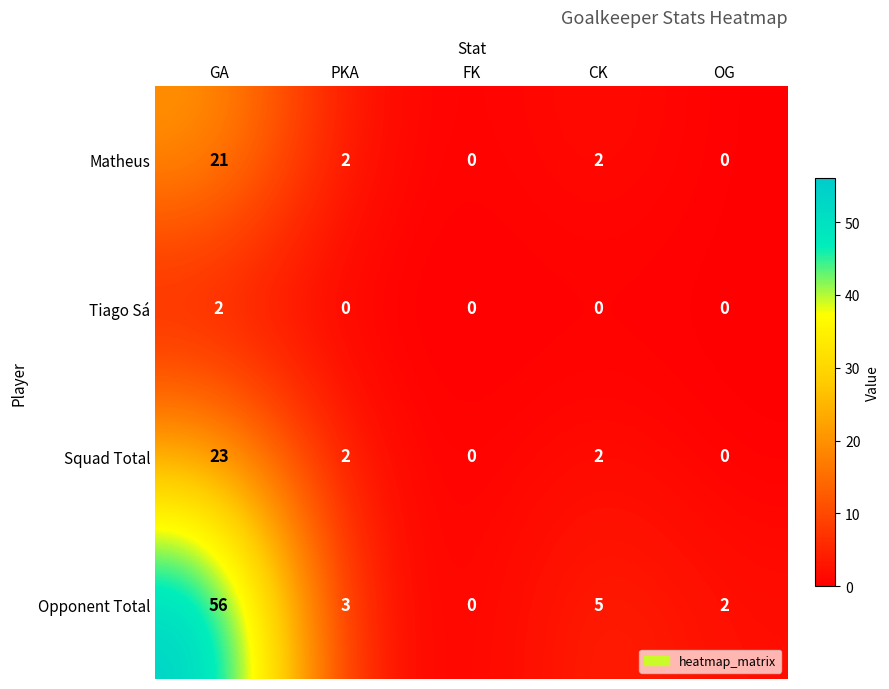

Which series has the largest range (max minus min)?

Opponent Total